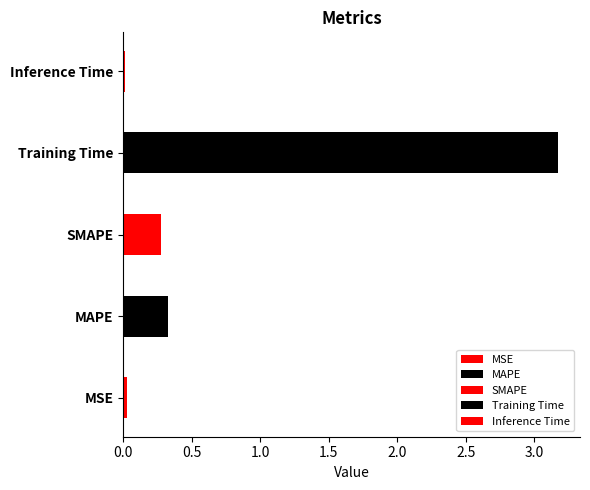

The value at SMAPE is 0.4. True or false?

False